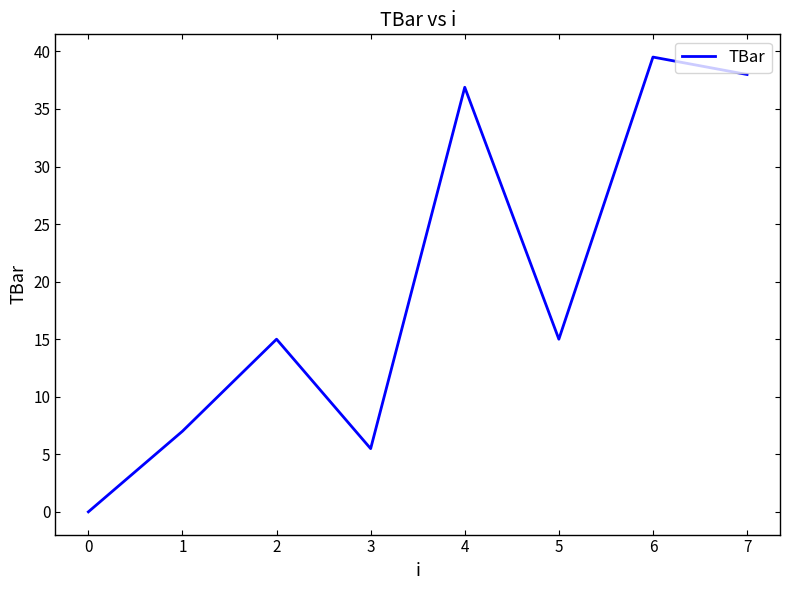

What is the sum of the values at 6 and 4?

76.4